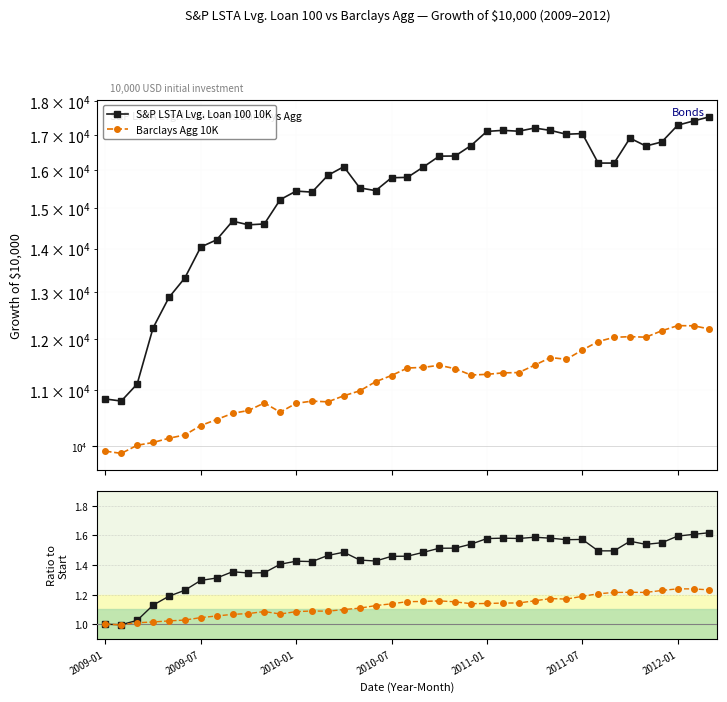

How many distinct data groups are displayed?

4